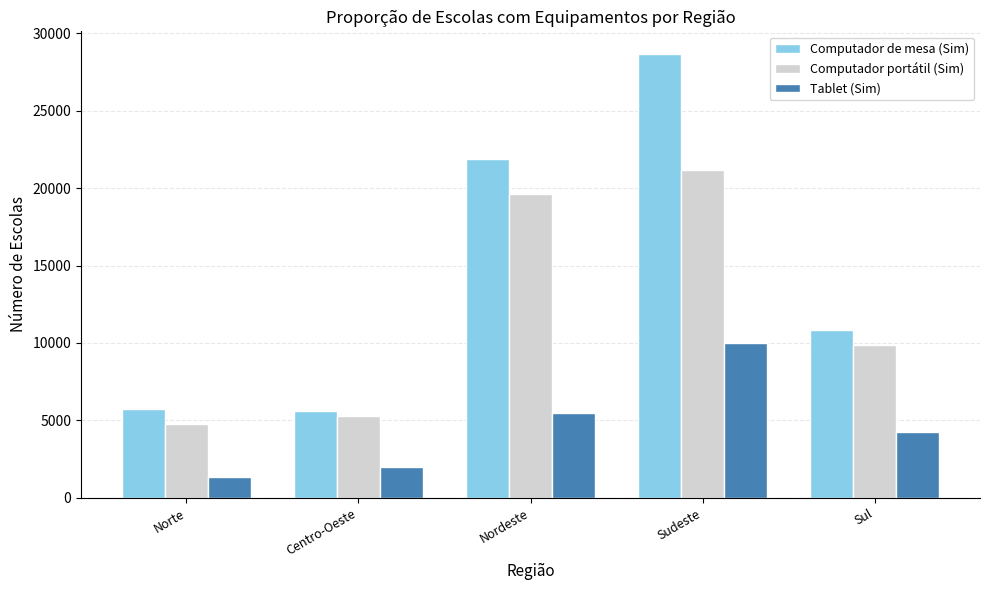

At which label does Computador de mesa (Sim) reach its peak?

Sudeste